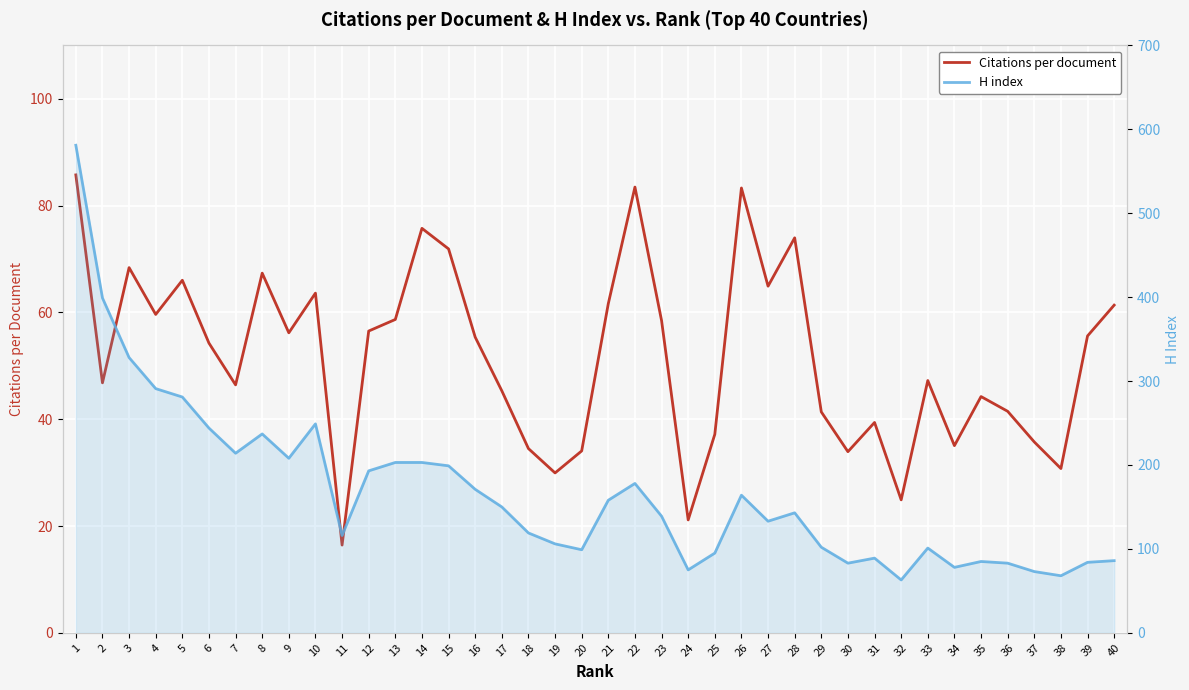

How many categories are shown in the chart?

40